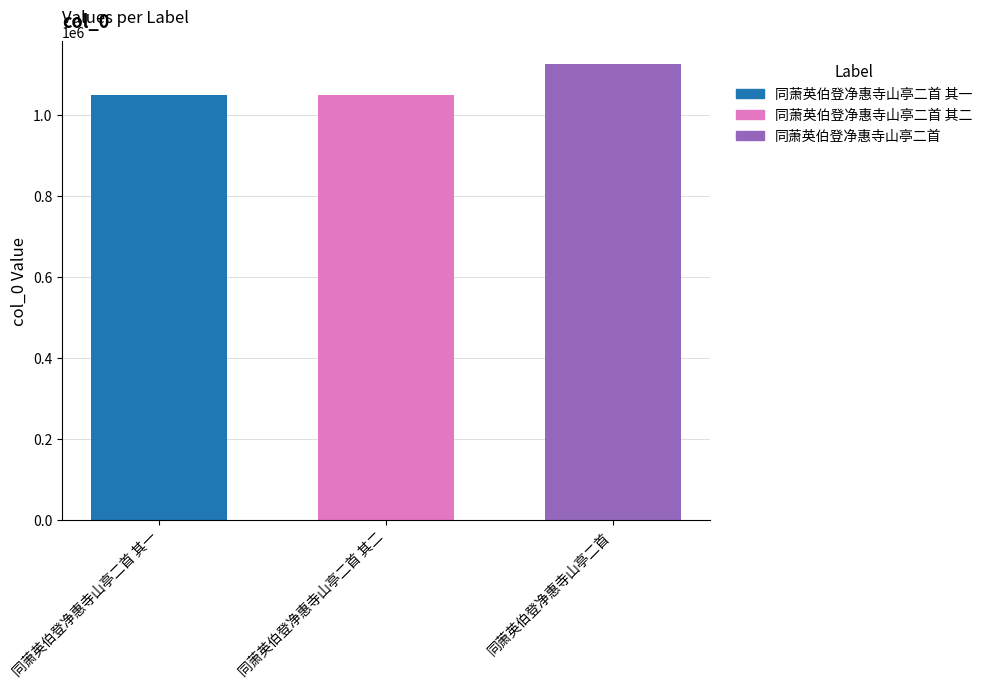

What is the maximum value shown in the chart?

1125779